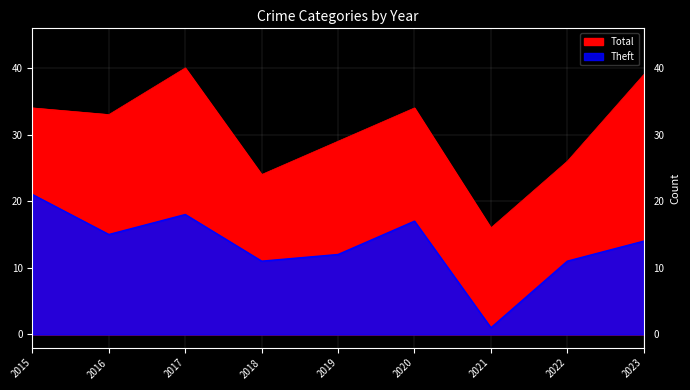

Reading right to left, extract all data points from this chart.

Theft: 2023=14	2022=11	2021=1	2020=17	2019=12	2018=11	2017=18	2016=15	2015=21
Total: 2023=39	2022=26	2021=16	2020=34	2019=29	2018=24	2017=40	2016=33	2015=34